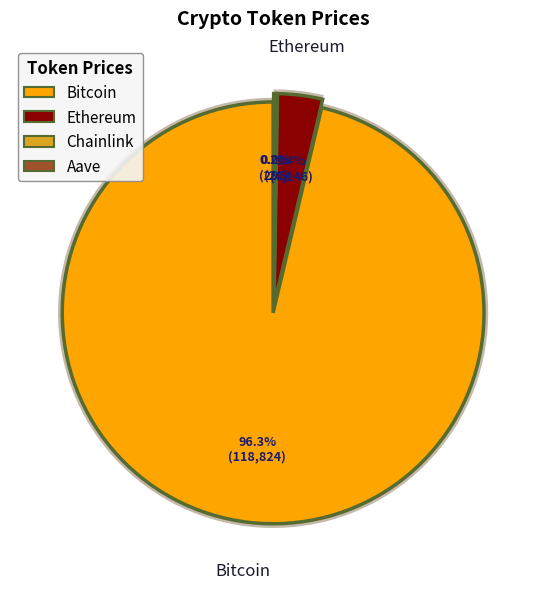

Which slice is the smallest?

Chainlink